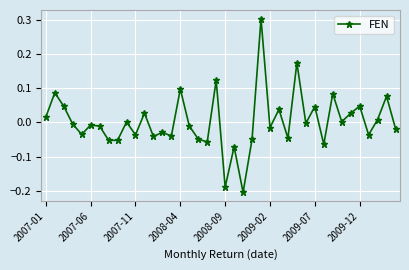

What is the greatest value displayed?

0.3